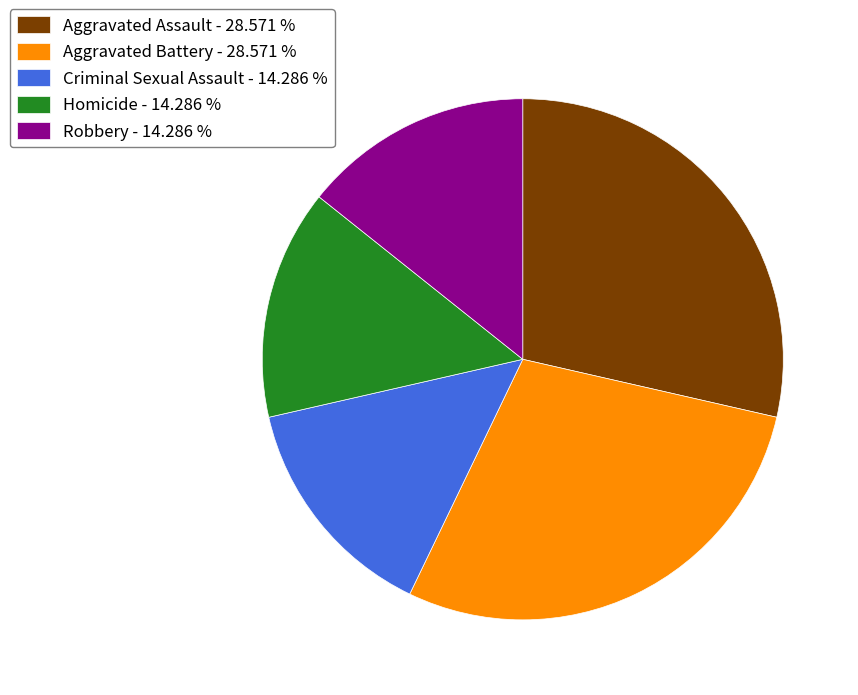

What is the ratio of the value at Criminal Sexual Assault - 14.286 % to the value at Robbery - 14.286 %?

1.0